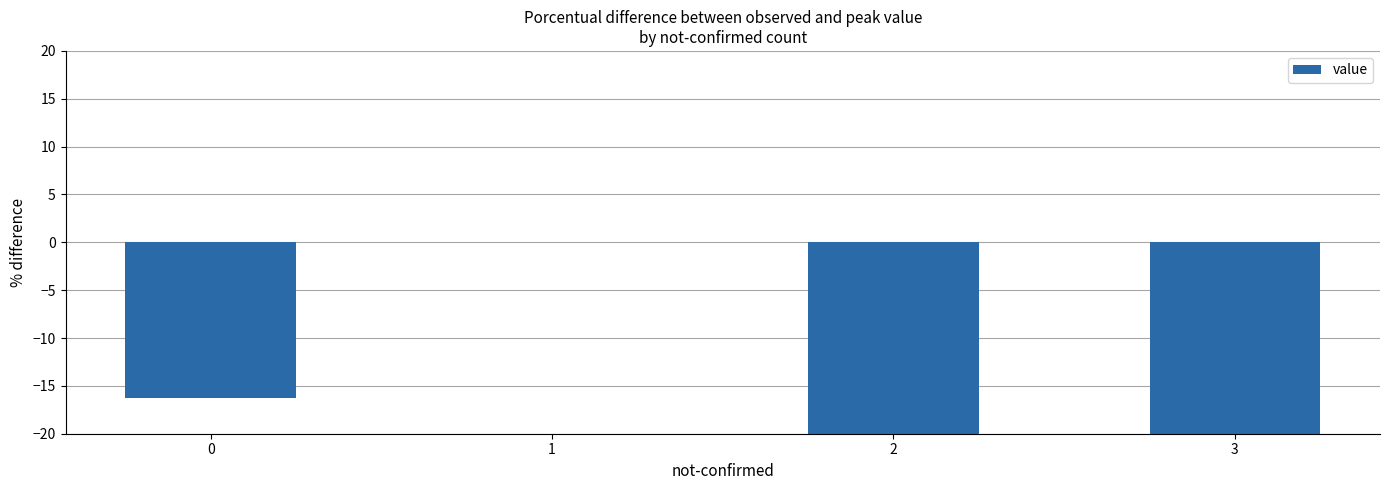

Reading right to left, extract all data points from this chart.

3=-89.0	2=-20.9	1=0.0	0=-16.2